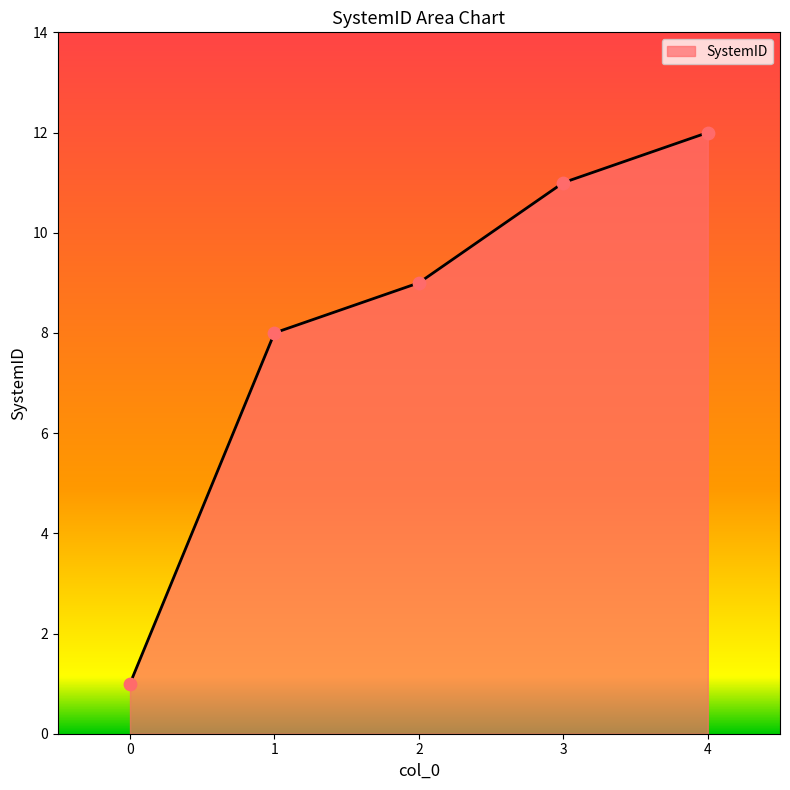

Approximately how many times larger is the value at 3 compared to 1?

1.4